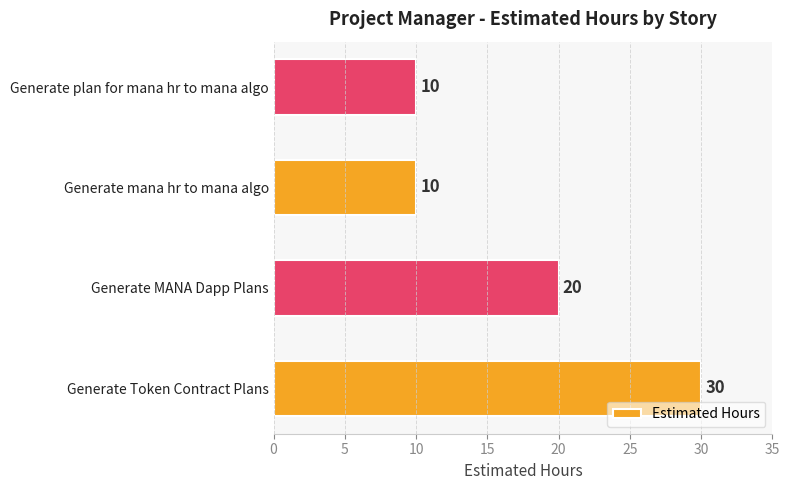

Reading bottom to top, transcribe all the data shown in this chart.

Generate Token Contract Plans=30	Generate MANA Dapp Plans=20	Generate mana hr to mana algo=10	Generate plan for mana hr to mana algo=10